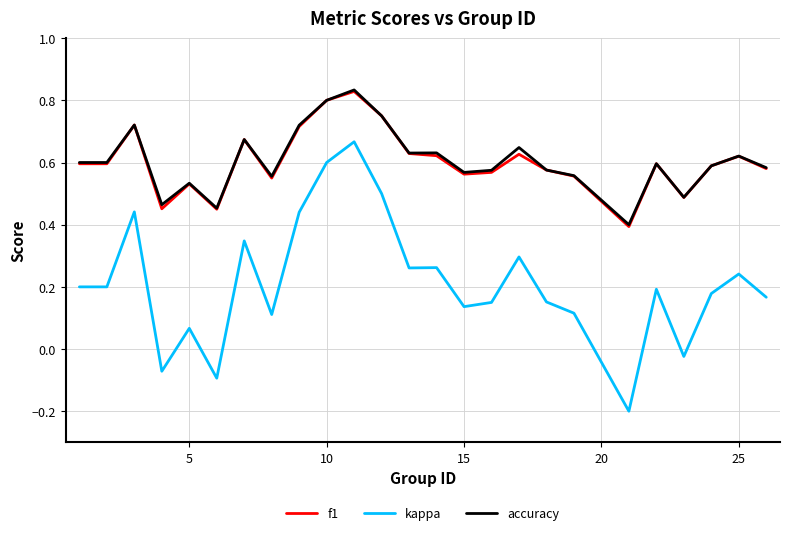

Which series has the widest spread of values?

kappa